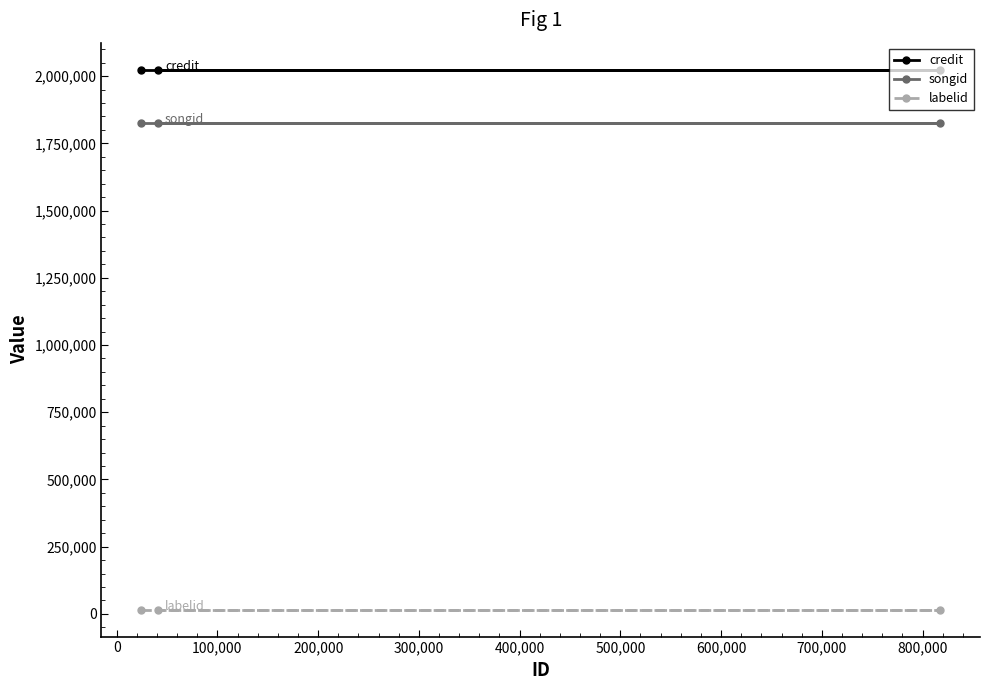

What is the sum of all credit values?

6071991